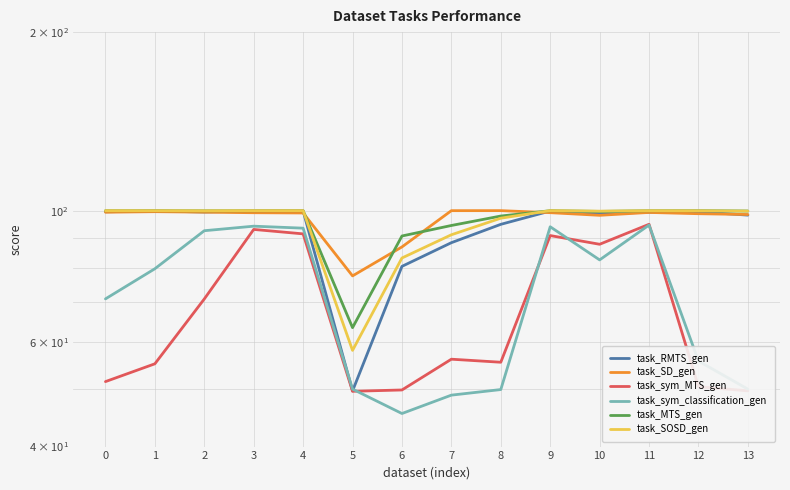

The task_SOSD_gen series shows 97.1 at 8. True or false?

True